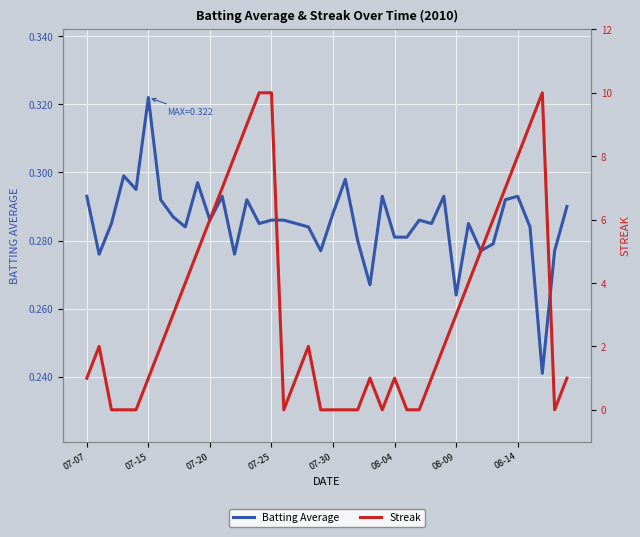

The Streak series shows 0.0 at 19. True or false?

True